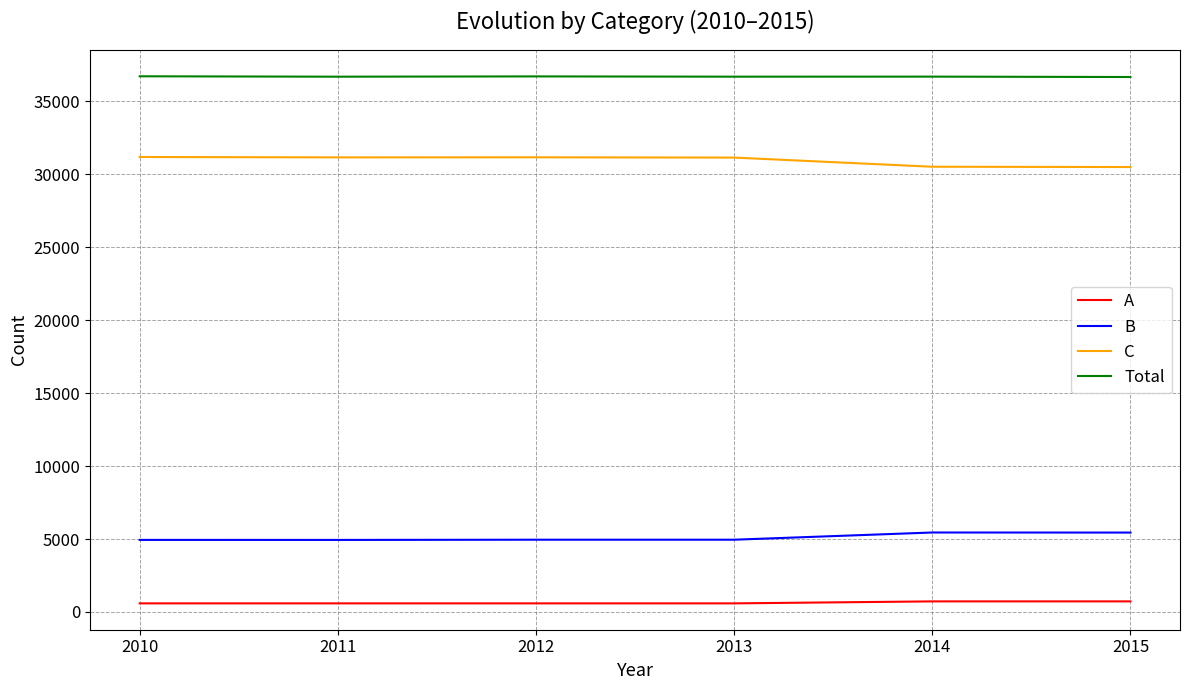

Is the value of Total at 2013 greater than the value of B at 2012?

Yes